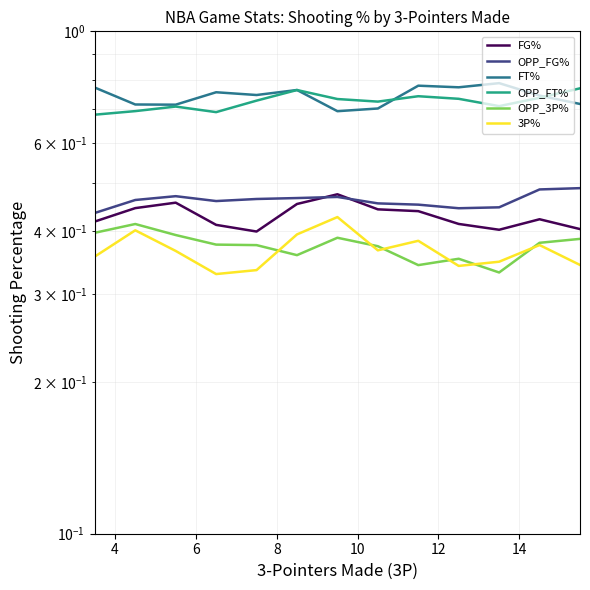

True or false: OPP_FT% and OPP_3P% intersect in this chart.

False